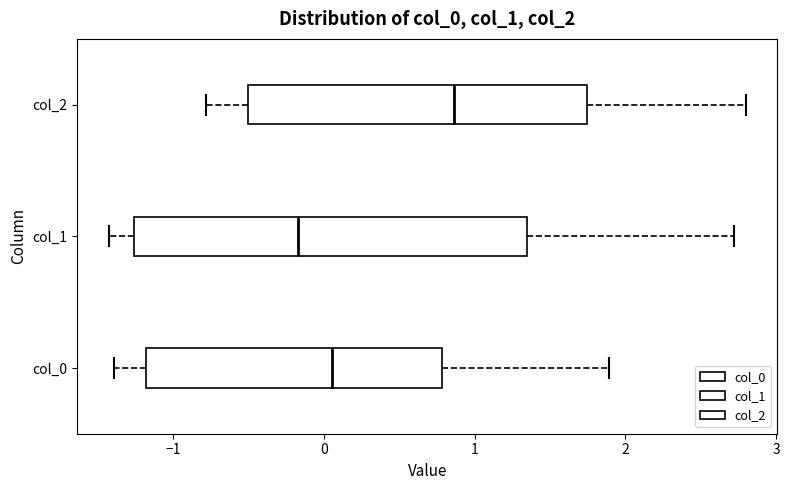

Where is the right edge of the box for col_0 on the x-axis? The values are not printed on the chart, so give them approximately, as read against the axis.

0.8